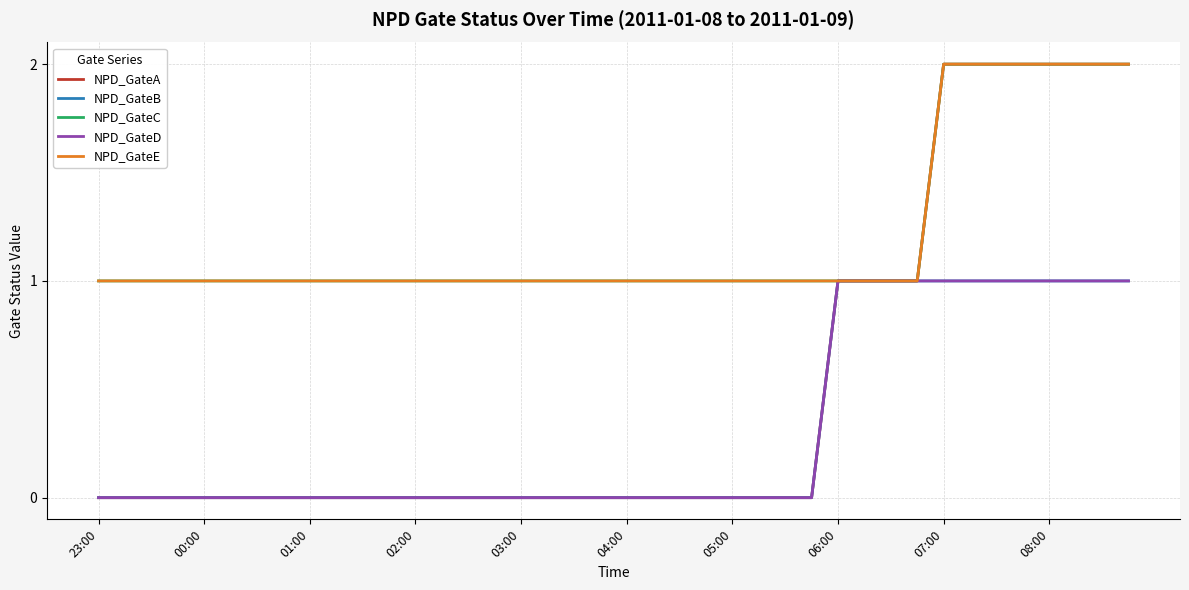

What is the maximum value shown in the chart?

2